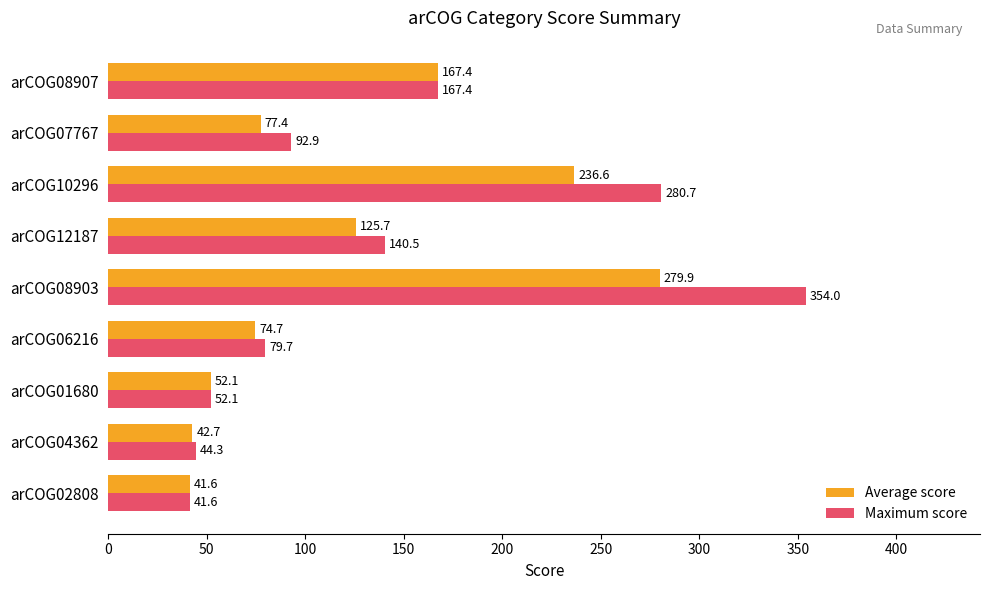

List the series in order of their overall mean, highest first.

Maximum score, Average score